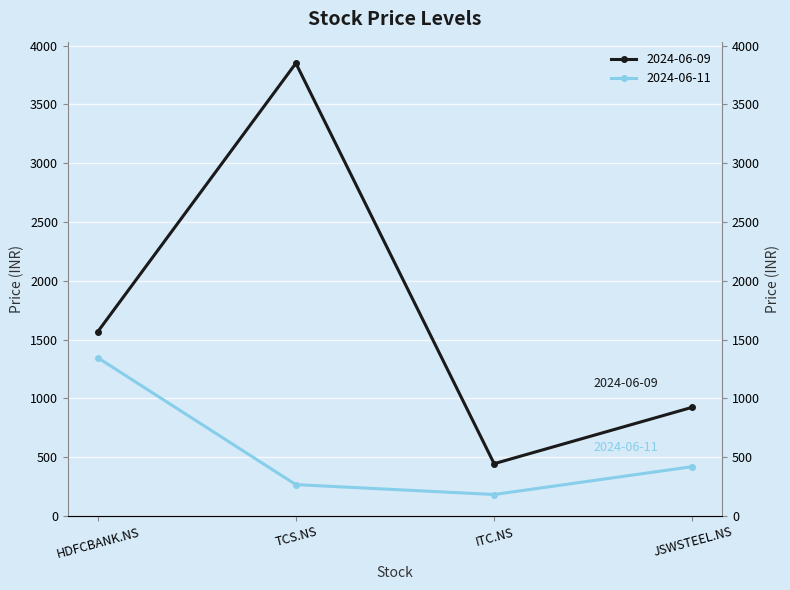

Rank the series by their average value, from lowest to highest.

2024-06-11, 2024-06-09